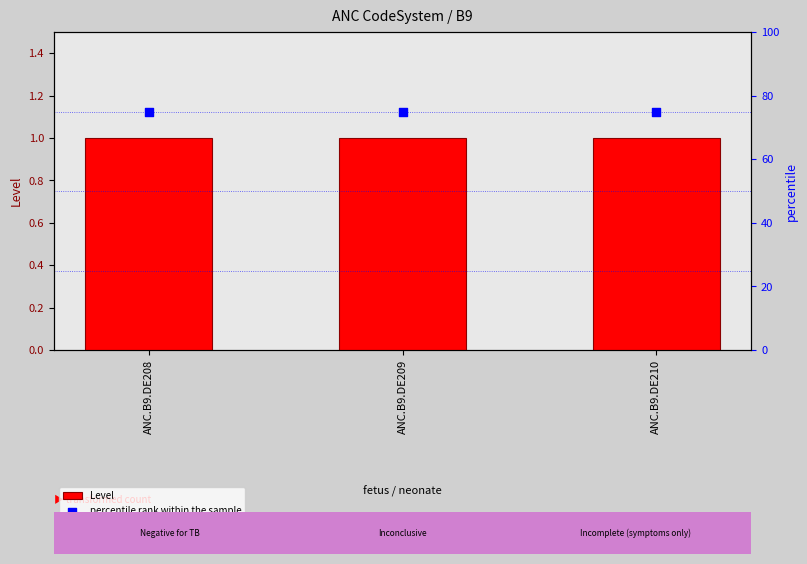

Which series has the largest total across all categories?

percentile rank within the sample